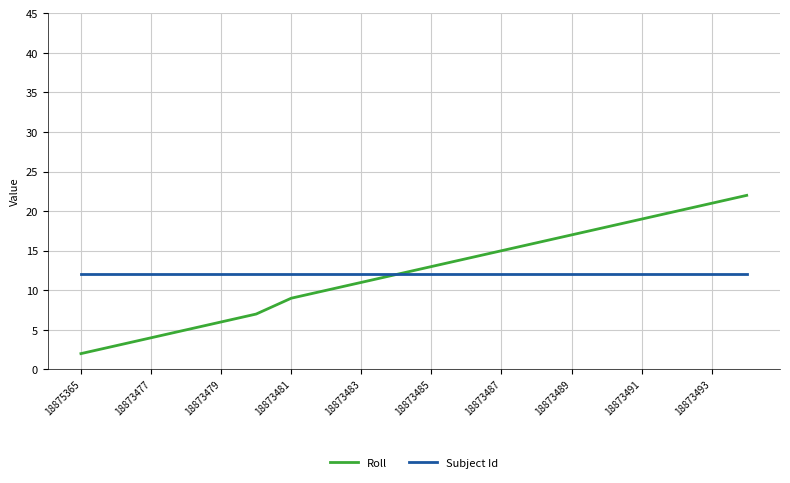

List the series in order of their peak value, highest first.

Roll, Subject Id